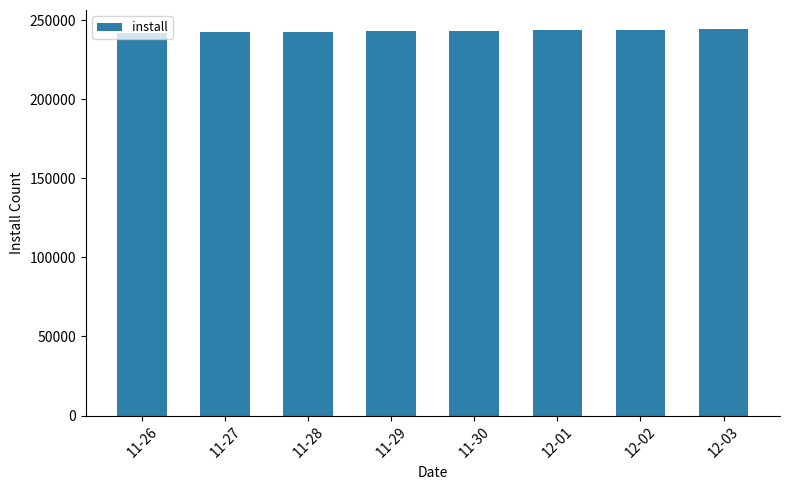

What is the change in value from 11-26 to 12-03?

+2305